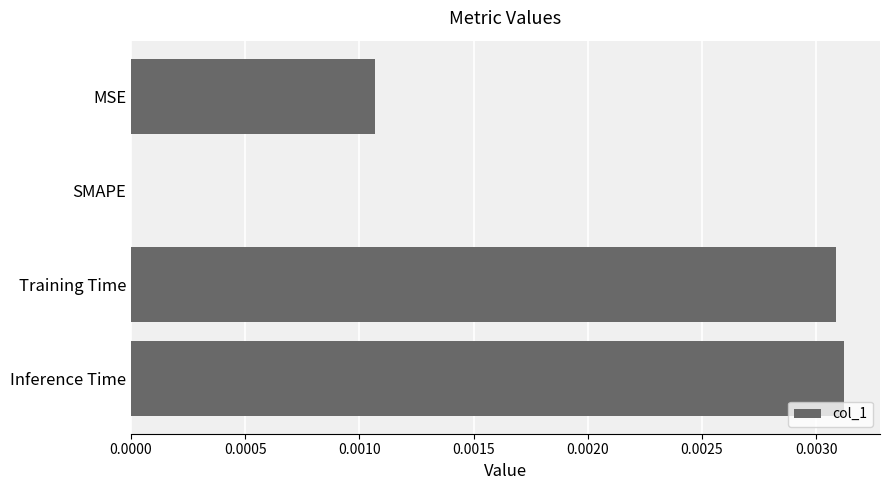

The chart shows a value of 0.0 at Inference Time. True or false?

True